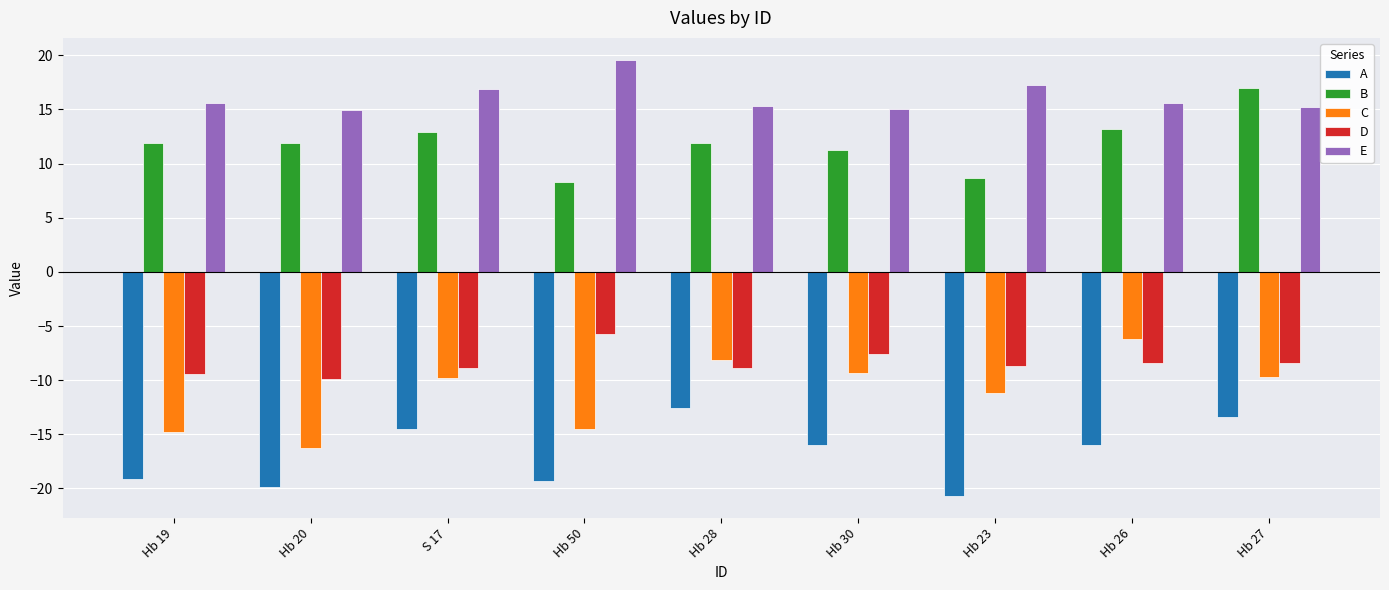

Which series changed the most between Hb 50 and Hb 26?

C